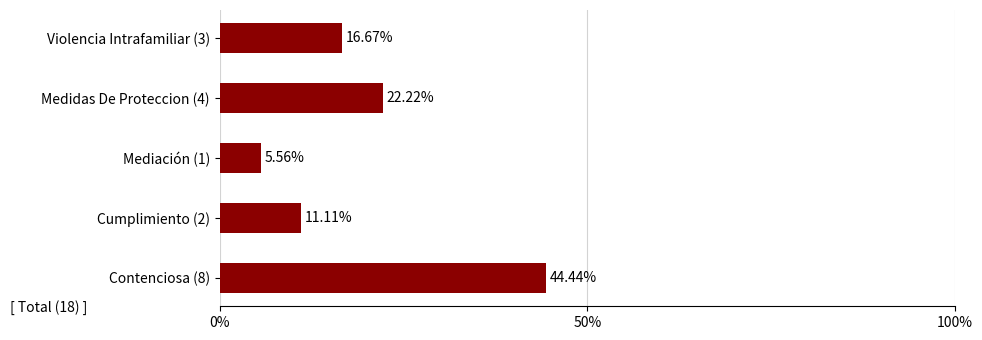

At which label is the value closest to 25?

Medidas De Proteccion (4)